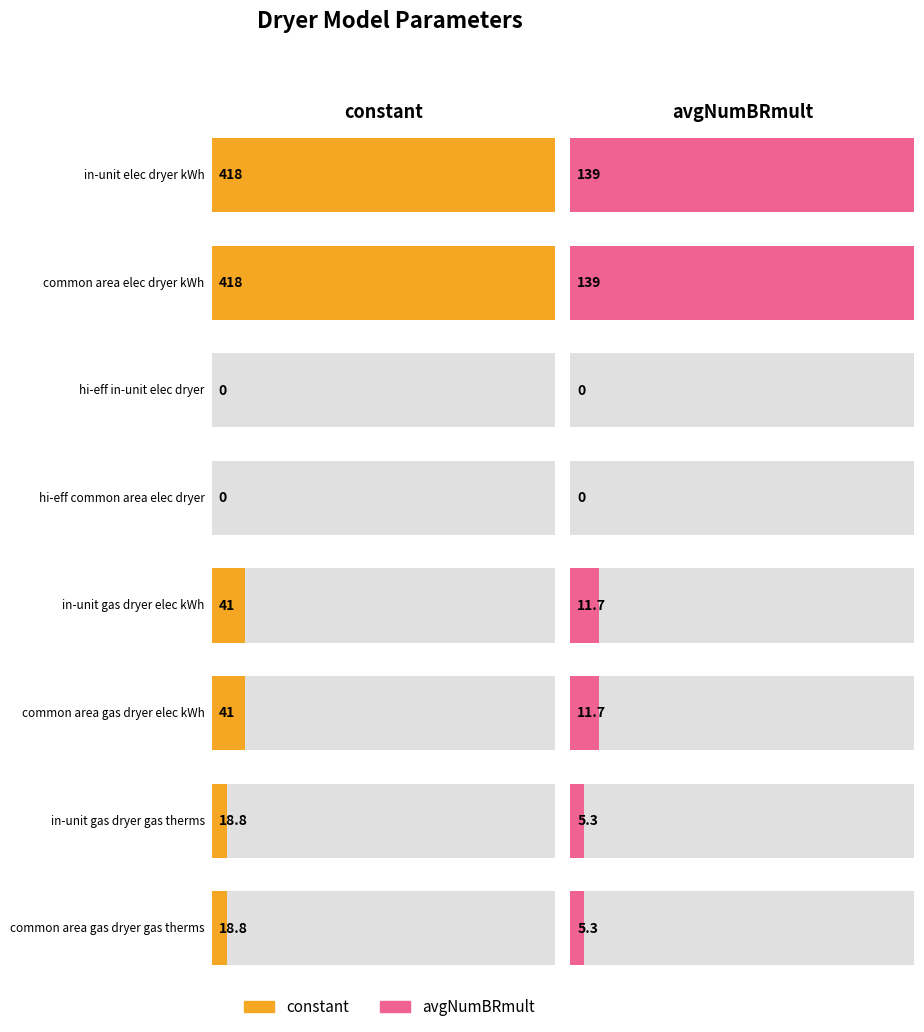

What is the average value of the avgNumBRmult series?

39.0